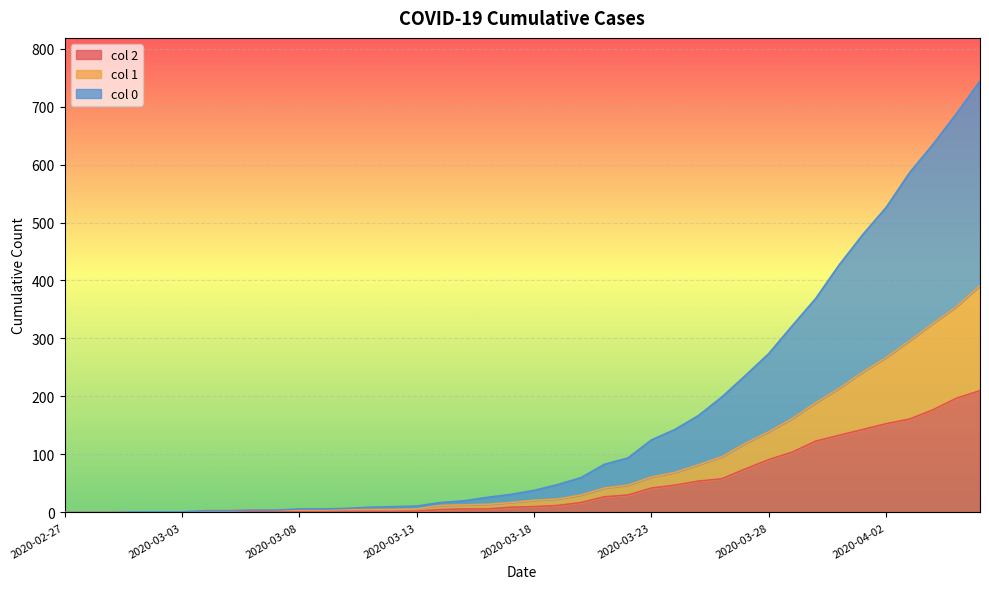

What is the sum of the 1 values at 2020-03-18 and 2020-02-29?

21